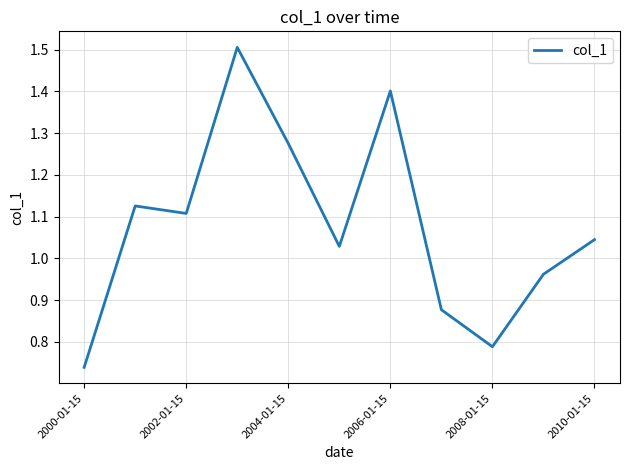

What is the value of the 2nd point from the left?

1.1